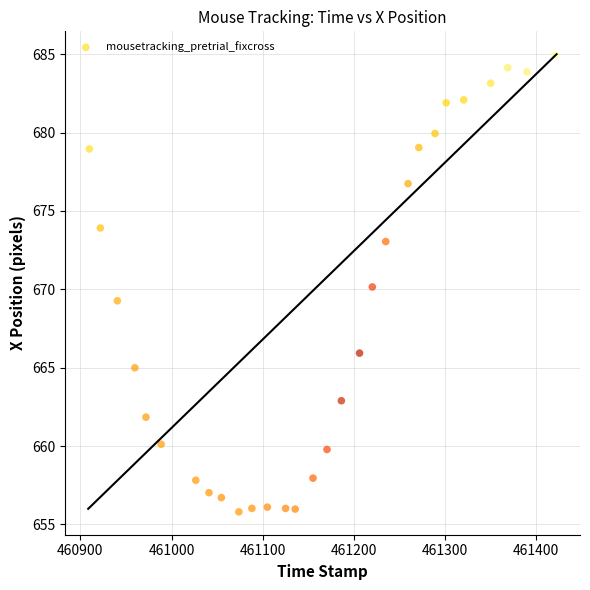

What is the range of X values (max minus min)?

511.5